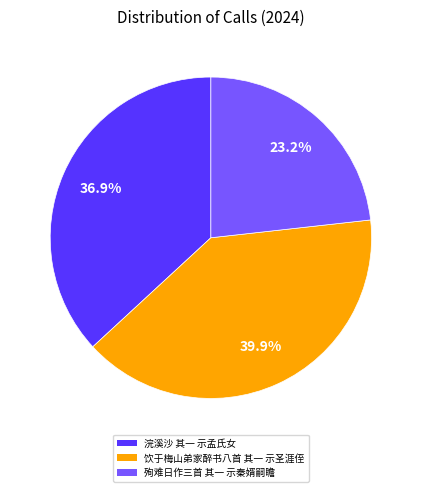

Is the sum of 殉难日作三首 其一 示秦婿嗣瞻 and 浣溪沙 其一 示孟氏女 greater than half?

Yes